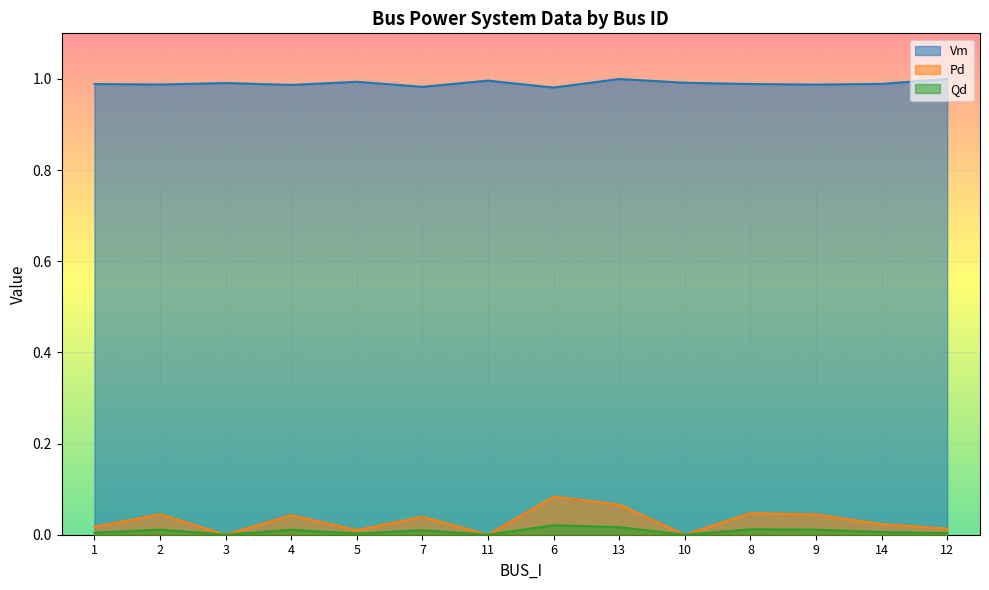

Reading left to right, transcribe all the data shown in this chart.

Vm: 1=1.0	2=1.0	3=1.0	4=1.0	5=1.0	7=1.0	11=1.0	6=1.0	13=1.0	10=1.0	8=1.0	9=1.0	14=1.0	12=1.0
Pd: 1=0.0	2=0.0	3=0.0	4=0.0	5=0.0	7=0.0	11=0.0	6=0.1	13=0.1	10=0.0	8=0.0	9=0.0	14=0.0	12=0.0
Qd: 1=0.0	2=0.0	3=0.0	4=0.0	5=0.0	7=0.0	11=0.0	6=0.0	13=0.0	10=0.0	8=0.0	9=0.0	14=0.0	12=0.0